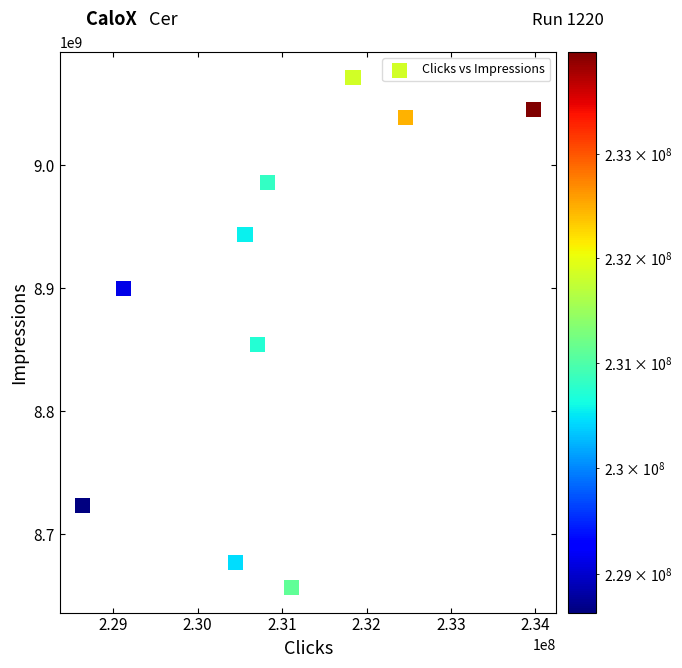

What Y value in the scatter plot is closest to 8864109445?

8854531082